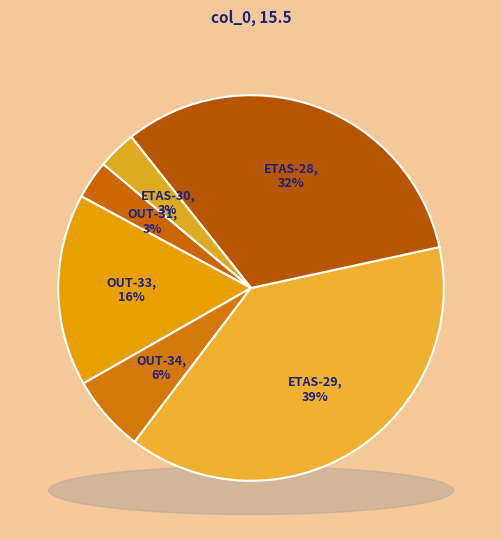

Is there a majority slice in this chart?

No